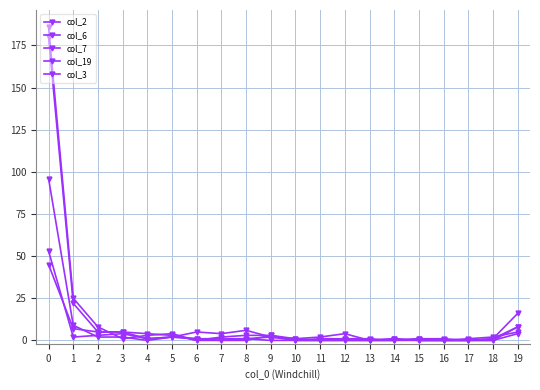

How many lines are shown in the chart?

5